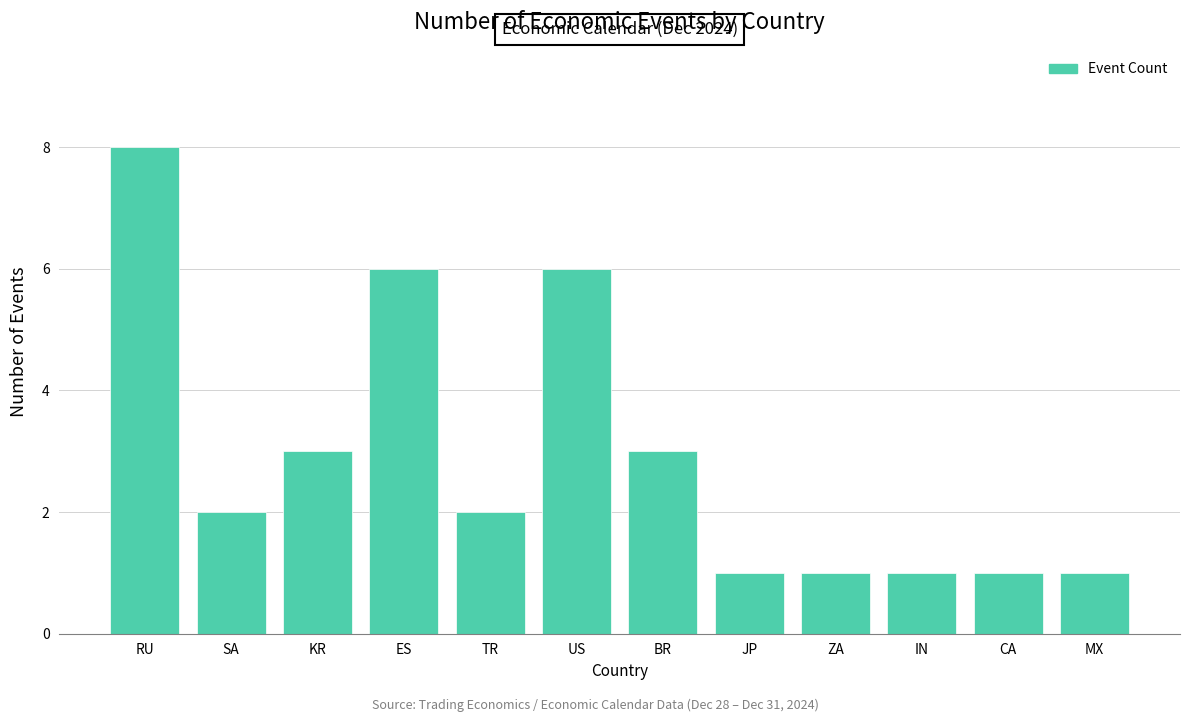

Which category has the highest value across all series?

RU